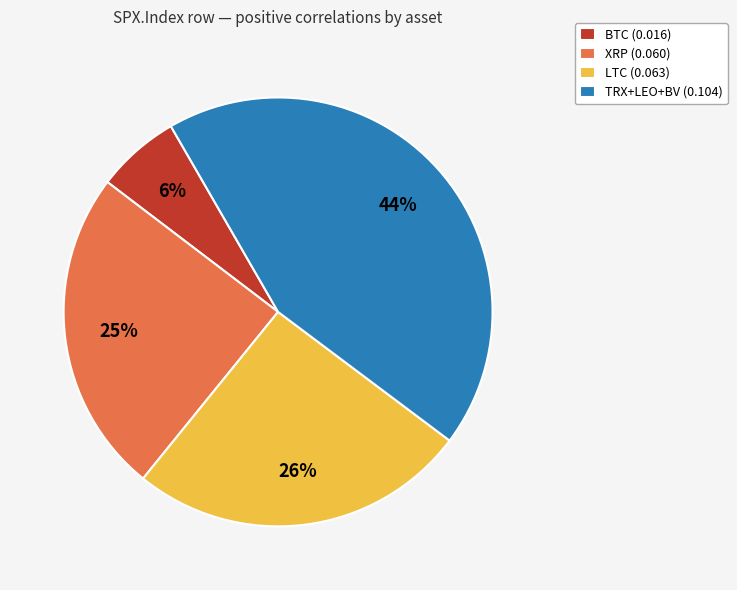

To the nearest percent, what is the average slice percentage?

25%